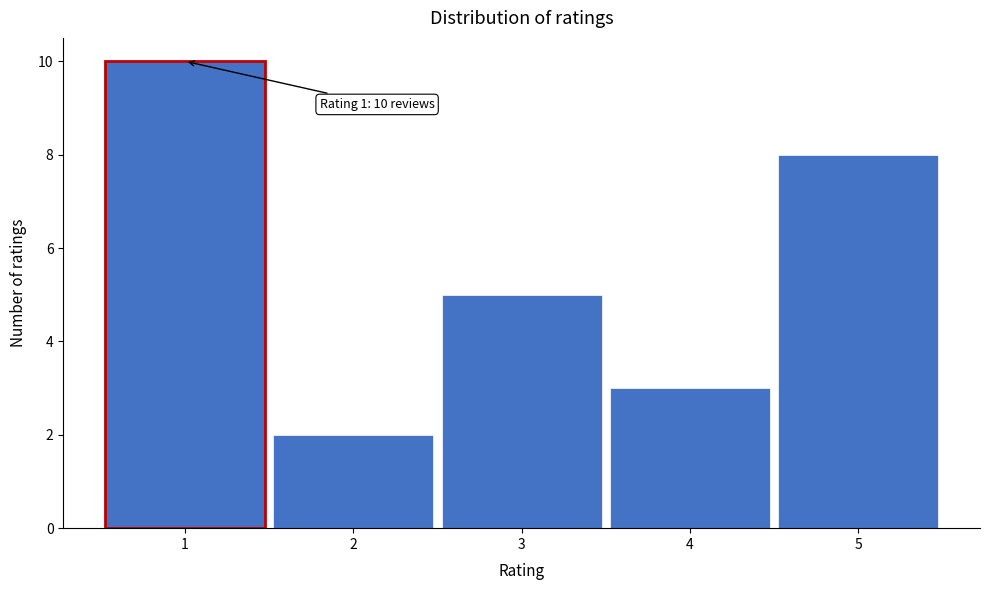

Which range on the x-axis has the tallest bar?

0.5 to 1.5